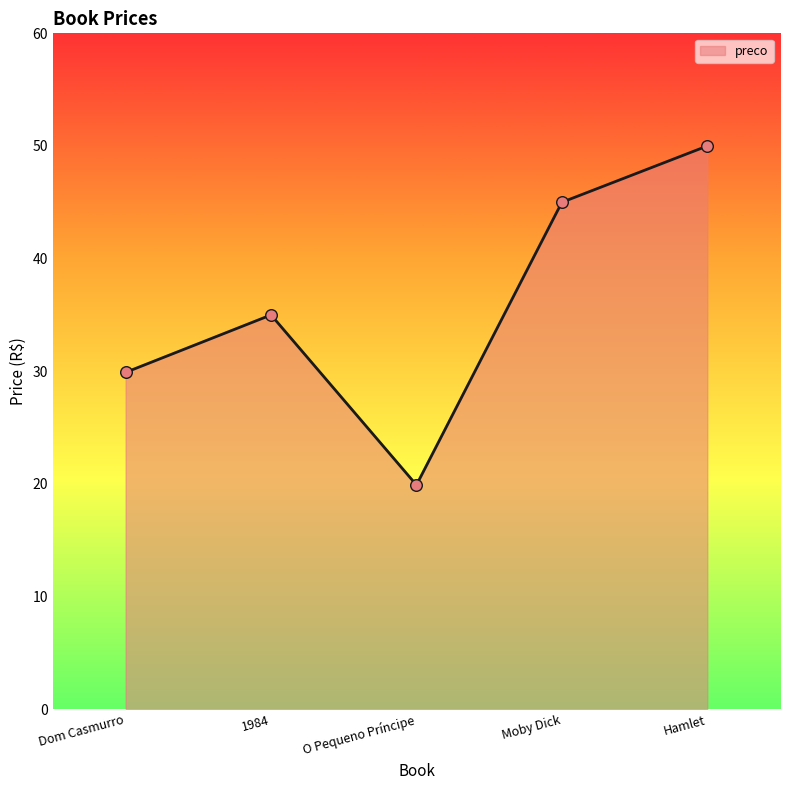

Which has a higher value, O Pequeno Príncipe or Moby Dick?

Moby Dick